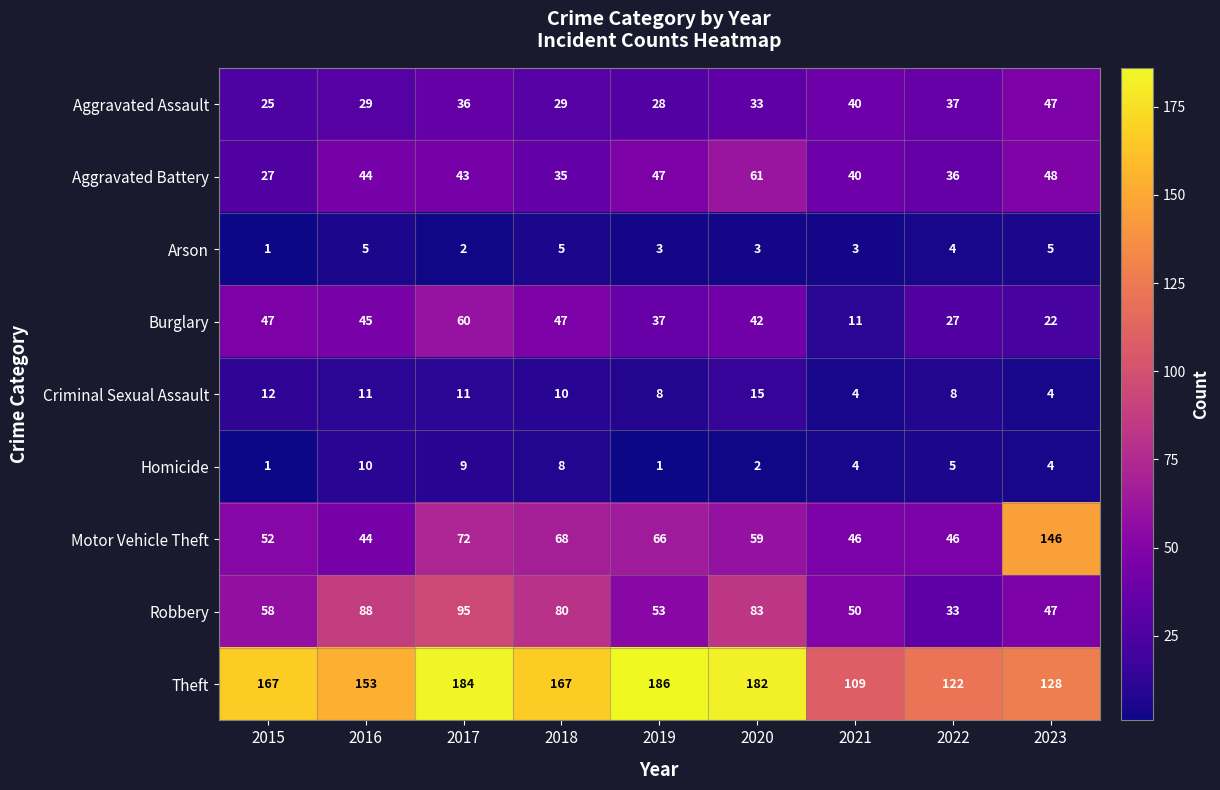

True or false: Arson has a value of 5 at 2016.

True